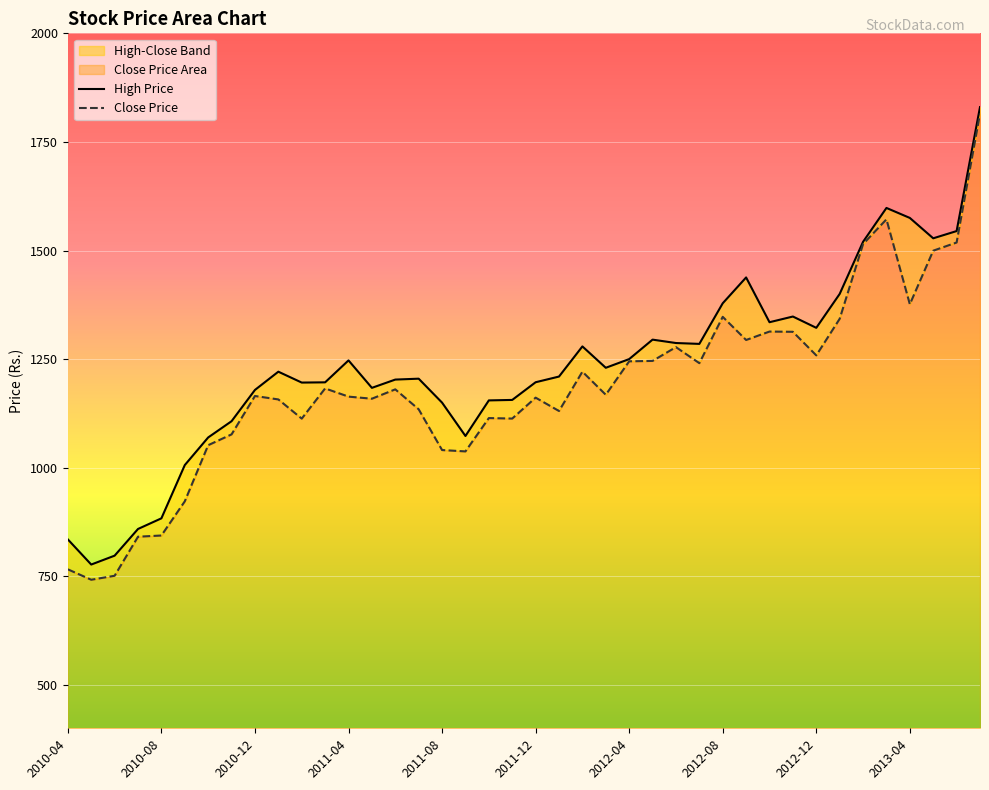

What is the value of the Close Price point at the 5th from the left?

843.9